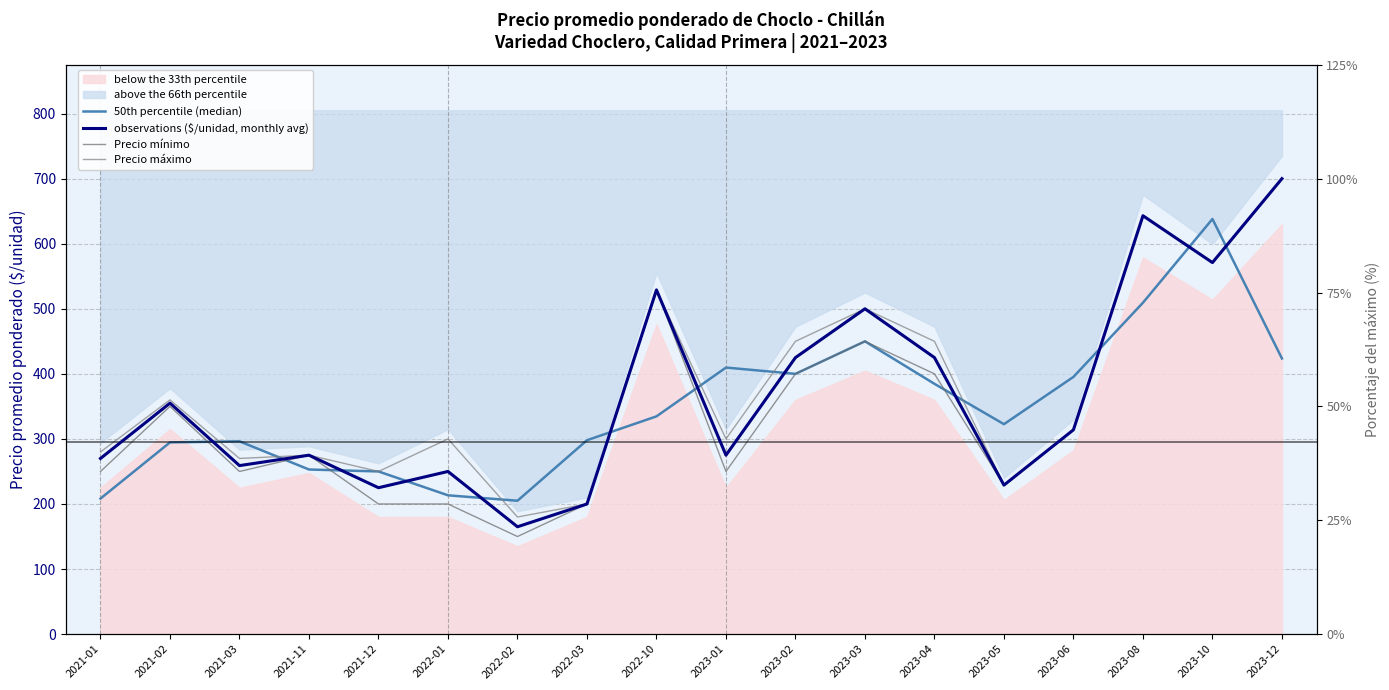

Reading left to right, list all the values displayed in this chart.

50th percentile (median): 208.3	294.7	296.3	253.0	250.0	213.3	205.0	298.0	334.7	409.7	400.0	450.0	384.7	322.7	395.3	509.3	638.0	423.7
observations ($/unidad, monthly avg): 270.0	355.0	259.0	275.0	225.0	250.0	165.0	200.0	529.0	275.0	425.0	500.0	425.0	229.0	314.0	643.0	571.0	700.0
Precio mínimo: 250.0	350.0	250.0	275.0	200.0	200.0	150.0	200.0	529.0	250.0	400.0	450.0	400.0	229.0	314.0	643.0	571.0	700.0
Precio máximo: 280.0	360.0	270.0	275.0	250.0	300.0	180.0	200.0	529.0	300.0	450.0	500.0	450.0	229.0	314.0	643.0	571.0	700.0